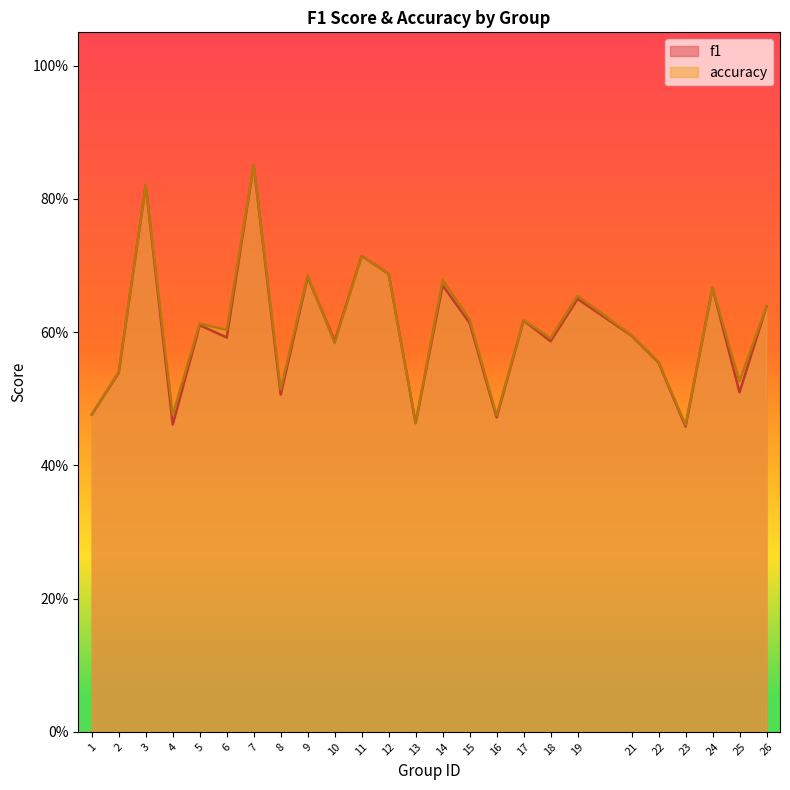

Reading left to right, what are all the values shown in this chart?

f1: 0.5	0.5	0.8	0.5	0.6	0.6	0.9	0.5	0.7	0.6	0.7	0.7	0.5	0.7	0.6	0.5	0.6	0.6	0.6	0.6	0.6	0.5	0.7	0.5	0.6
accuracy: 0.5	0.5	0.8	0.5	0.6	0.6	0.9	0.5	0.7	0.6	0.7	0.7	0.5	0.7	0.6	0.5	0.6	0.6	0.7	0.6	0.6	0.5	0.7	0.5	0.6